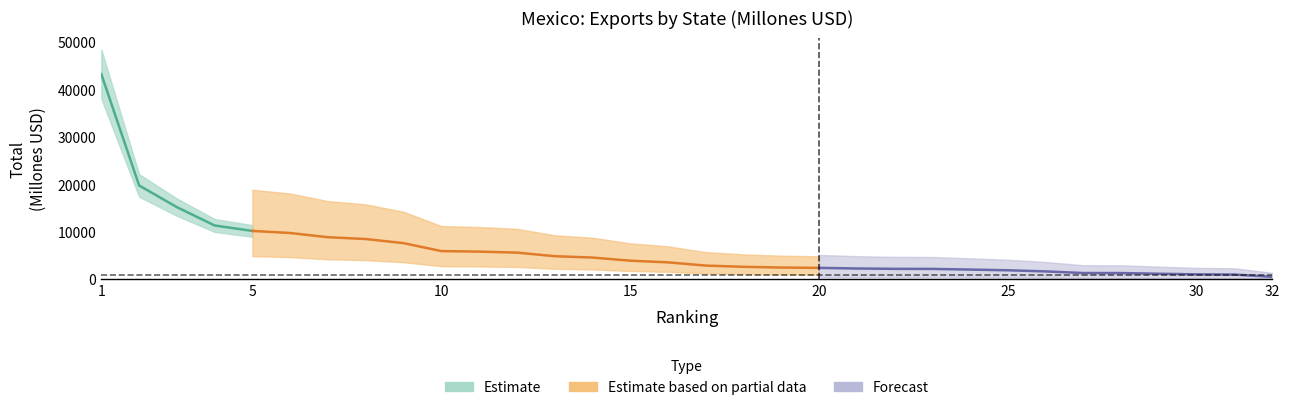

Reading left to right, transcribe all the data shown in this chart.

1=43272.7	2=19804.0	3=15231.8	4=11365.9	5=10218.8	6=9780.6	7=8891.4	8=8511.1	9=7647.0	10=5971.3	11=5856.0	12=5649.2	13=4893.6	14=4605.6	15=3945.4	16=3594.7	17=2917.2	18=2654.5	19=2502.2	20=2429.2	21=2299.8	22=2224.6	23=2213.8	24=2073.1	25=1923.3	26=1687.4	27=1342.4	28=1337.2	29=1197.0	30=1066.6	31=1020.9	32=541.2